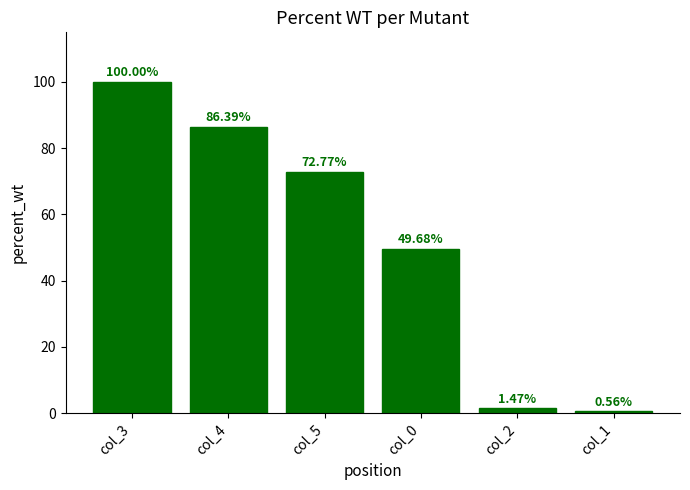

Approximately how many times larger is the value at col_3 compared to col_0?

2.0